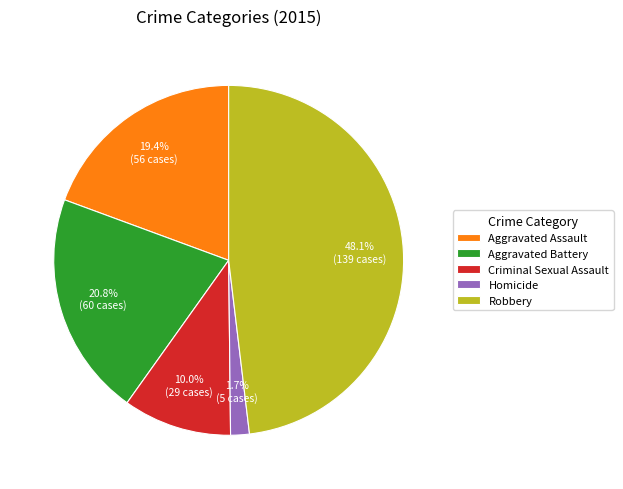

Count the number of slices in the pie.

5